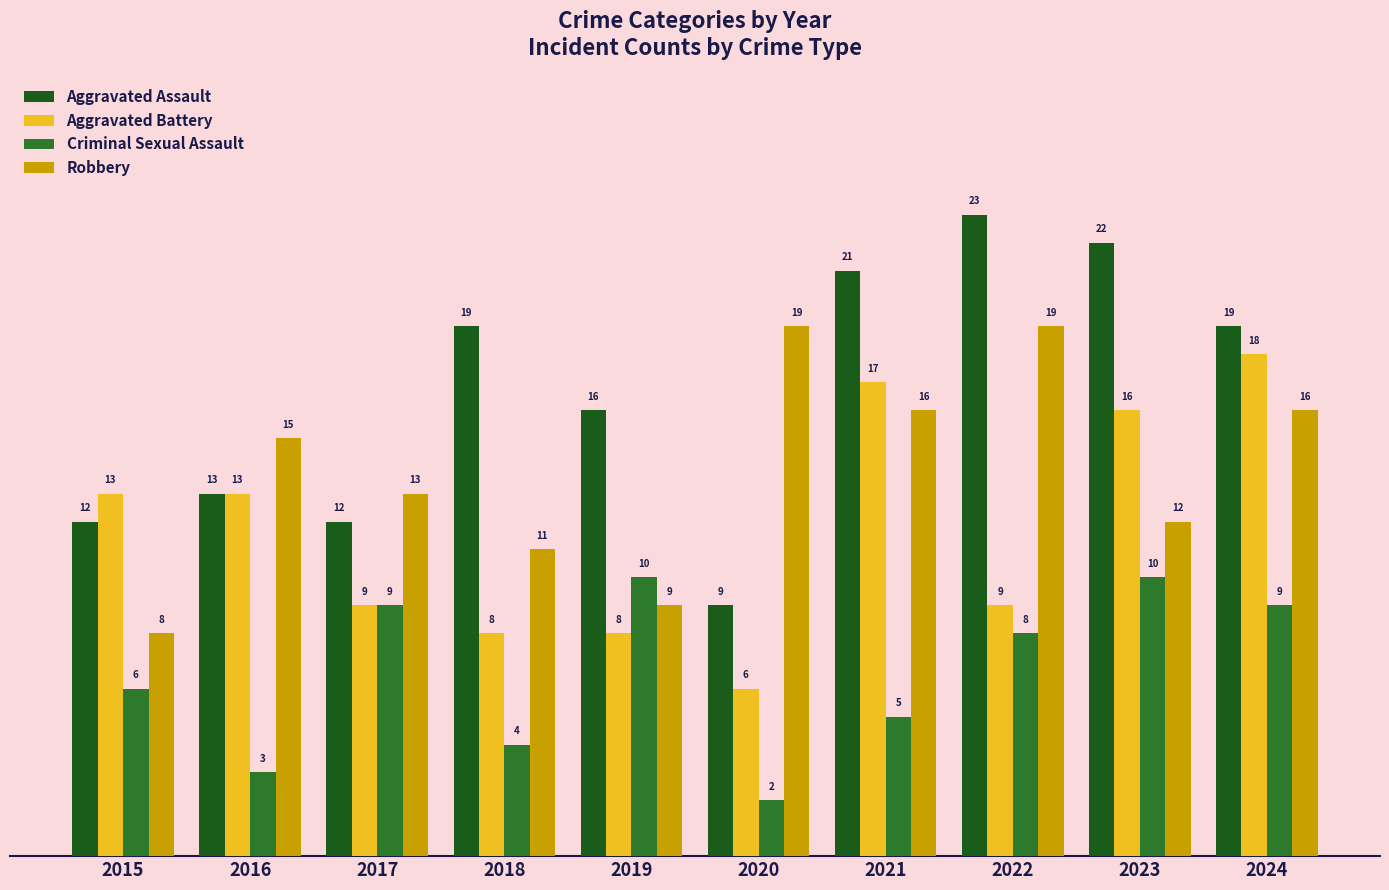

Which series has the largest total across all categories?

Aggravated Assault